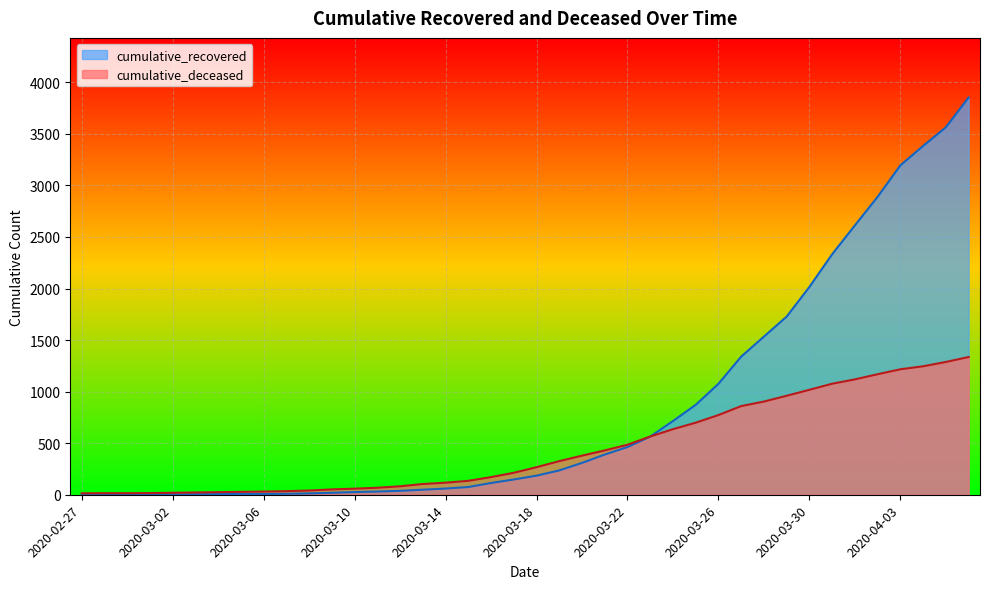

What is the difference between the maximum and minimum values in the cumulative_recovered series?

3851